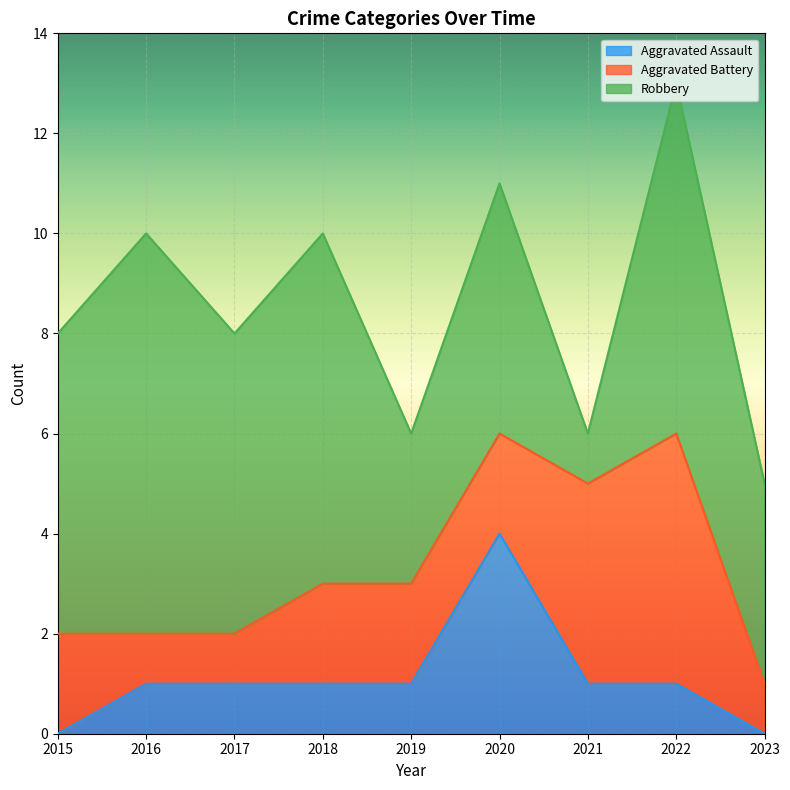

What is the average value of the Aggravated Assault series?

1